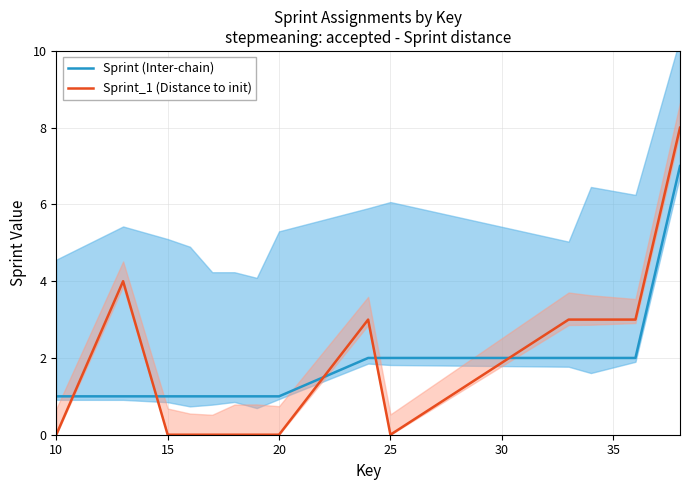

True or false: Sprint (Inter-chain) has a value of 0 at 10.

False